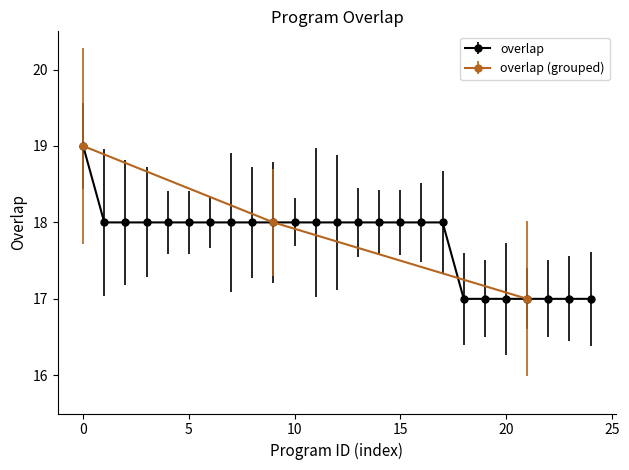

The value at 18405 is 23. True or false?

False